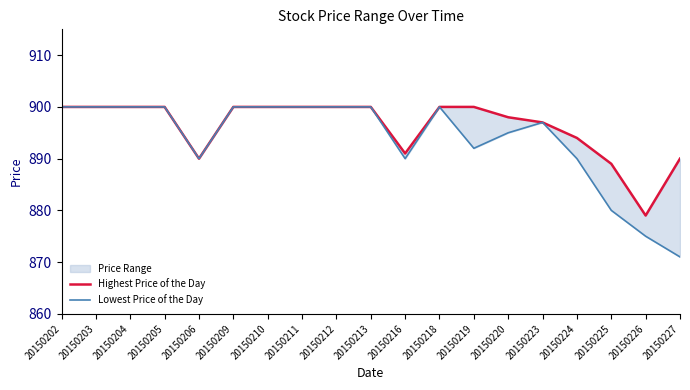

Between 20150203 and 20150216, which series saw the biggest shift?

Lowest Price of the Day